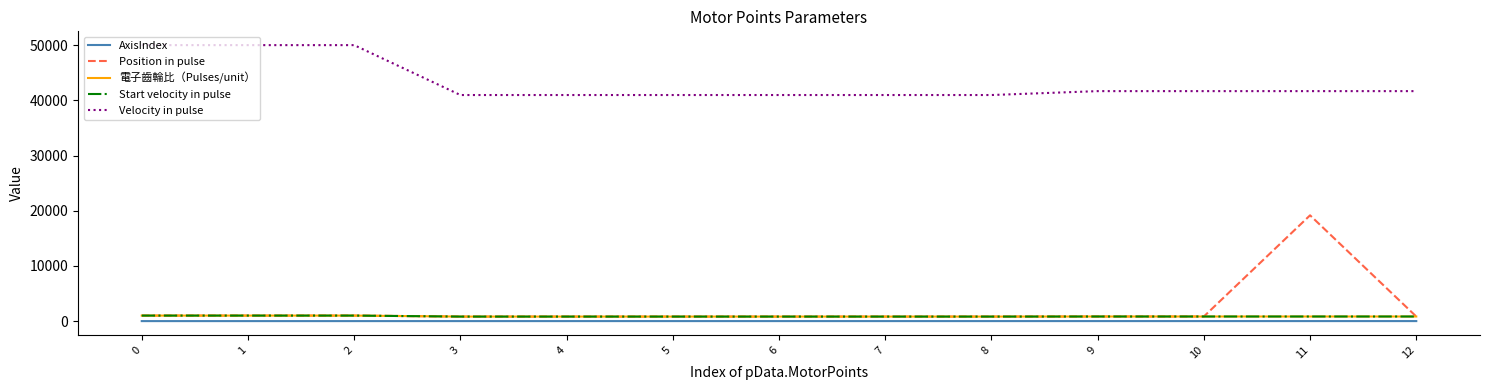

Reading left to right, extract all data points from this chart.

AxisIndex: 0.0	0.0	0.0	1.0	1.0	2.0	2.0	2.0	2.0	3.0	3.0	3.0	3.0
Position in pulse: 1000.0	1000.0	1000.0	819.2	819.2	819.2	819.2	819.2	819.2	833.3	833.3	19166.7	833.3
電子齒輪比（Pulses/unit）: 1000.0	1000.0	1000.0	819.2	819.2	819.2	819.2	819.2	819.2	833.3	833.3	833.3	833.3
Start velocity in pulse: 1000.0	1000.0	1000.0	819.2	819.2	819.2	819.2	819.2	819.2	833.3	833.3	833.3	833.3
Velocity in pulse: 50000.0	50000.0	50000.0	40960.0	40960.0	40960.0	40960.0	40960.0	40960.0	41666.7	41666.7	41666.7	41666.7